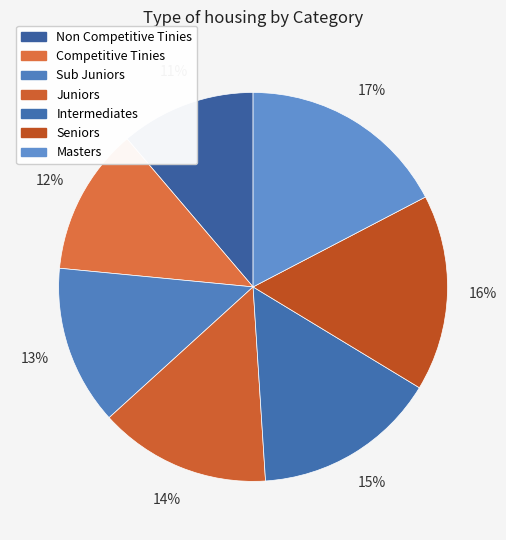

Does Sub Juniors represent more than half of the total?

No